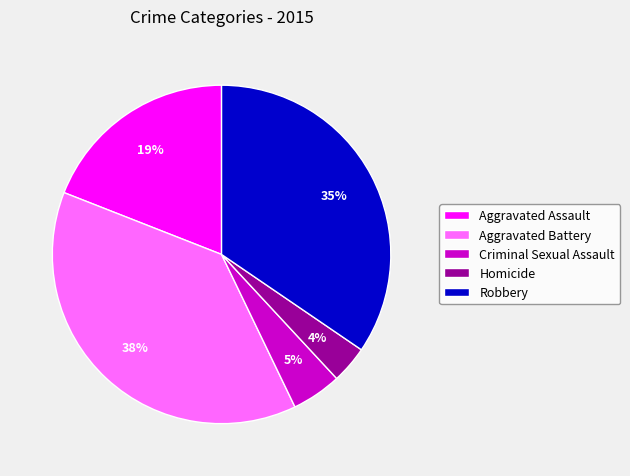

The Aggravated Battery slice represents 38% of the pie. True or false?

True